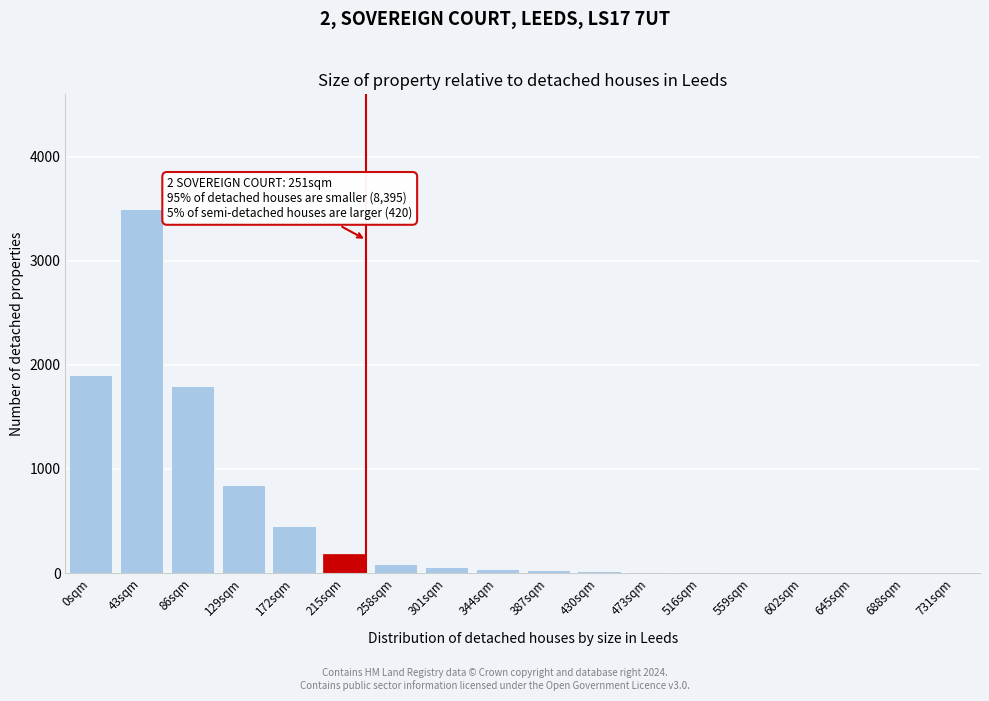

The chart shows a value of 2 at 645sqm. True or false?

True